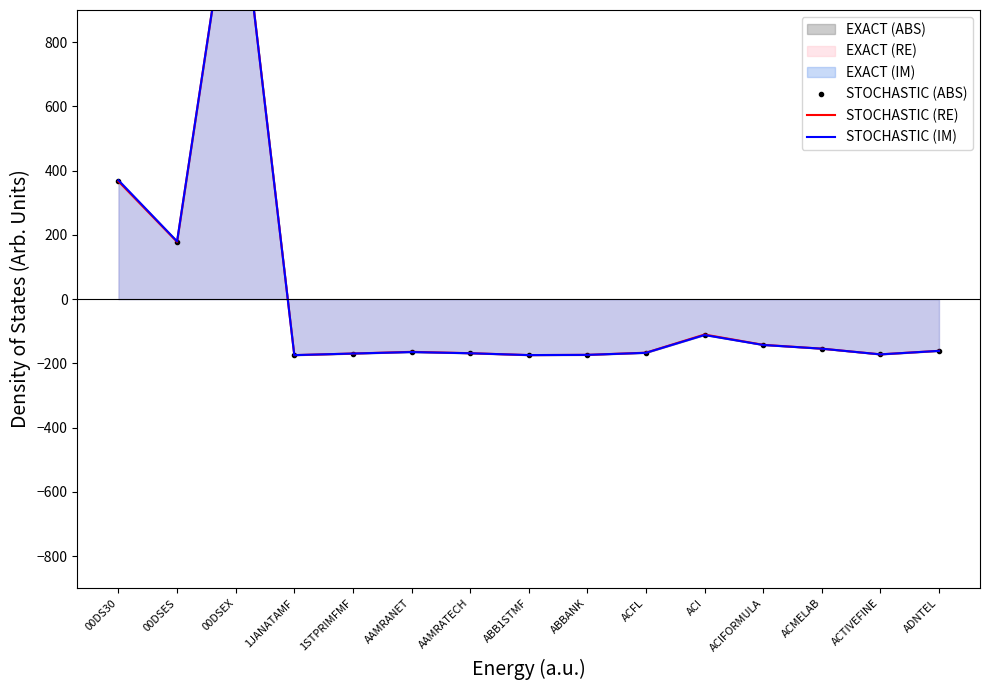

The STOCHASTIC (RE) series shows -110.2 at ACI. True or false?

True